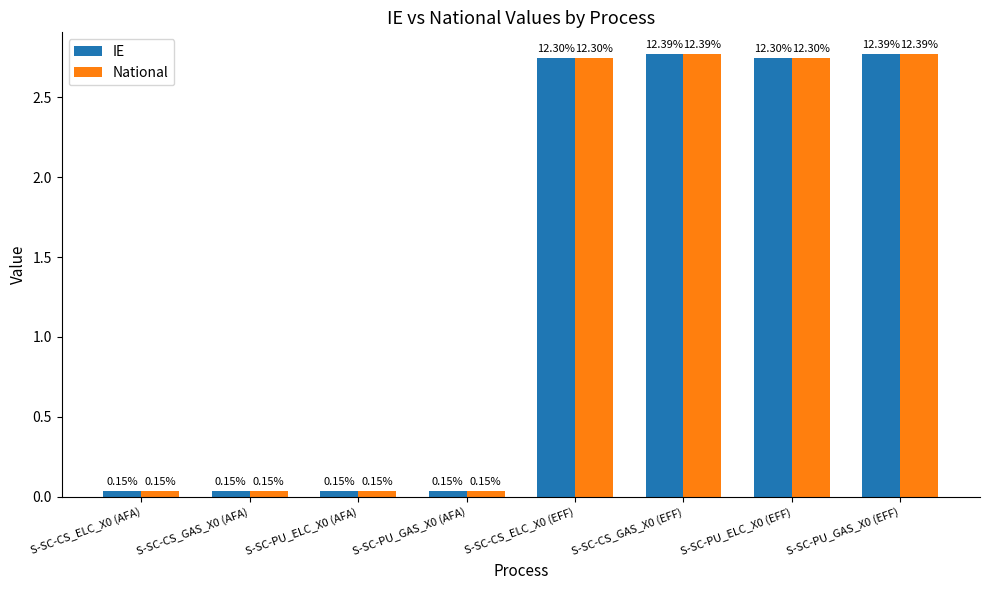

What is the difference between the maximum and minimum values in the IE series?

2.7